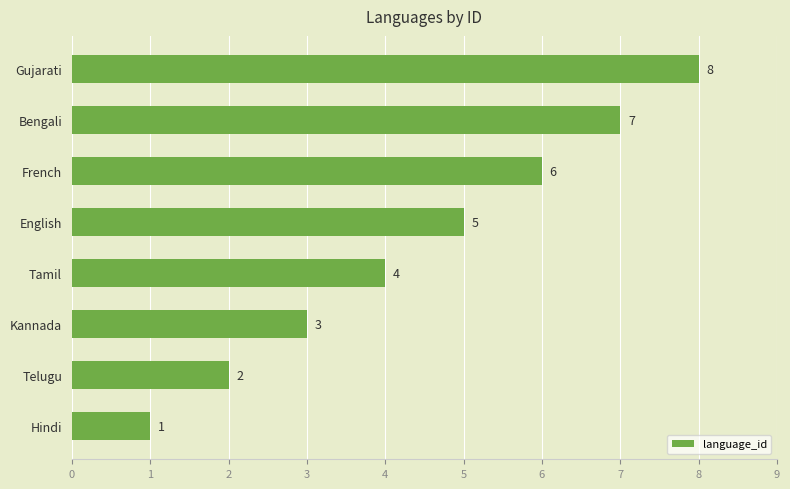

What is the difference between the maximum and minimum values?

7